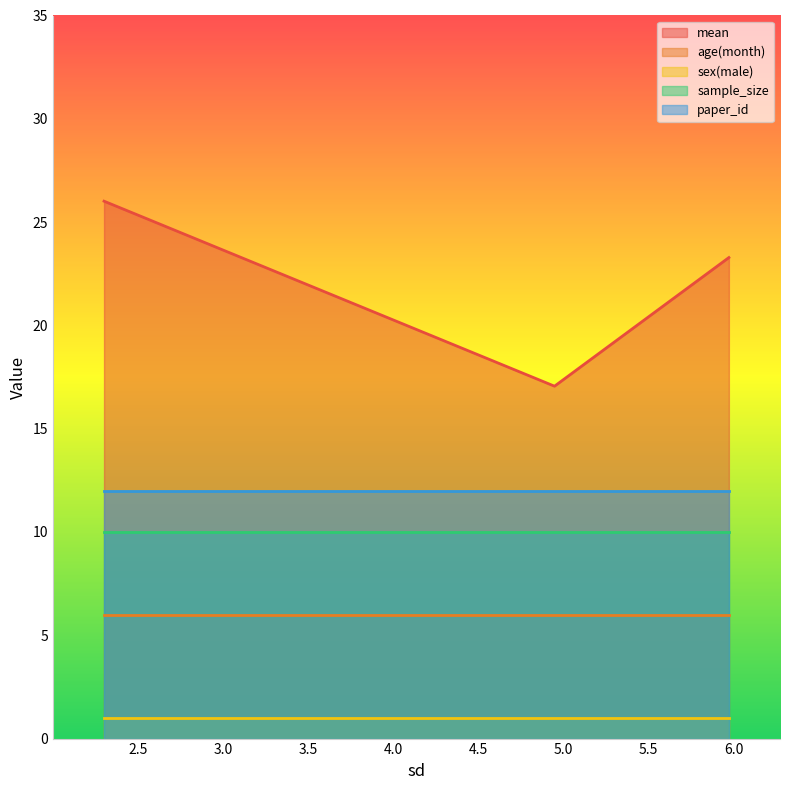

What is the value of the sample_size point at the 3rd from the left?

10.0